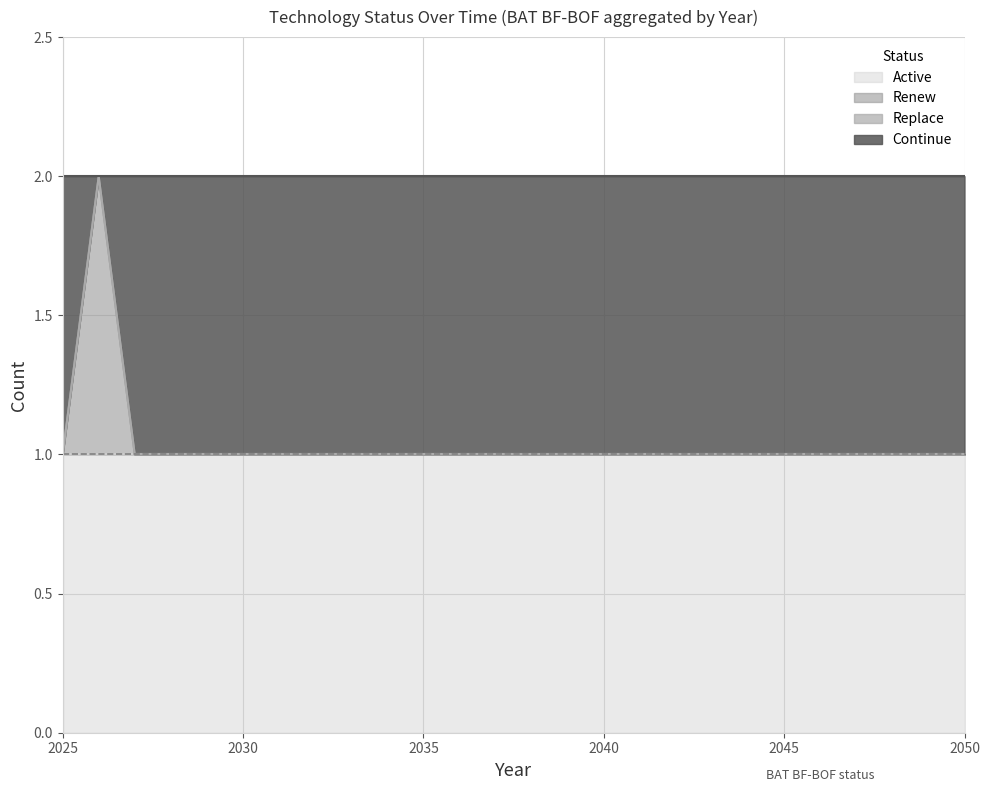

True or false: Active has a value of 1 at 2045.

True